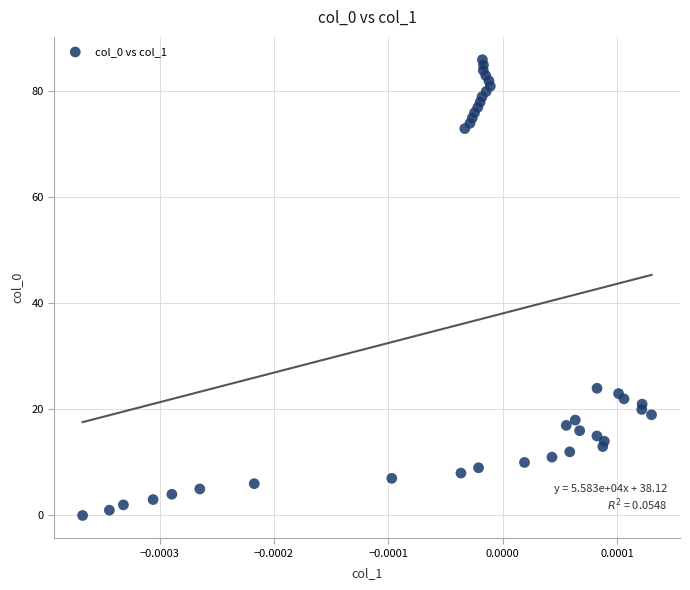

What Y value in the scatter plot is closest to 43?

24